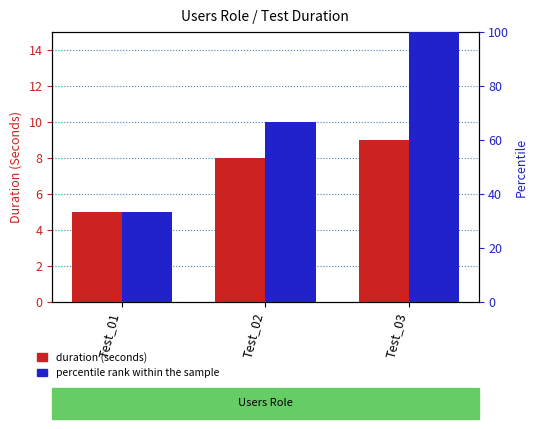

What is the lowest value of the duration (seconds) series?

5.0